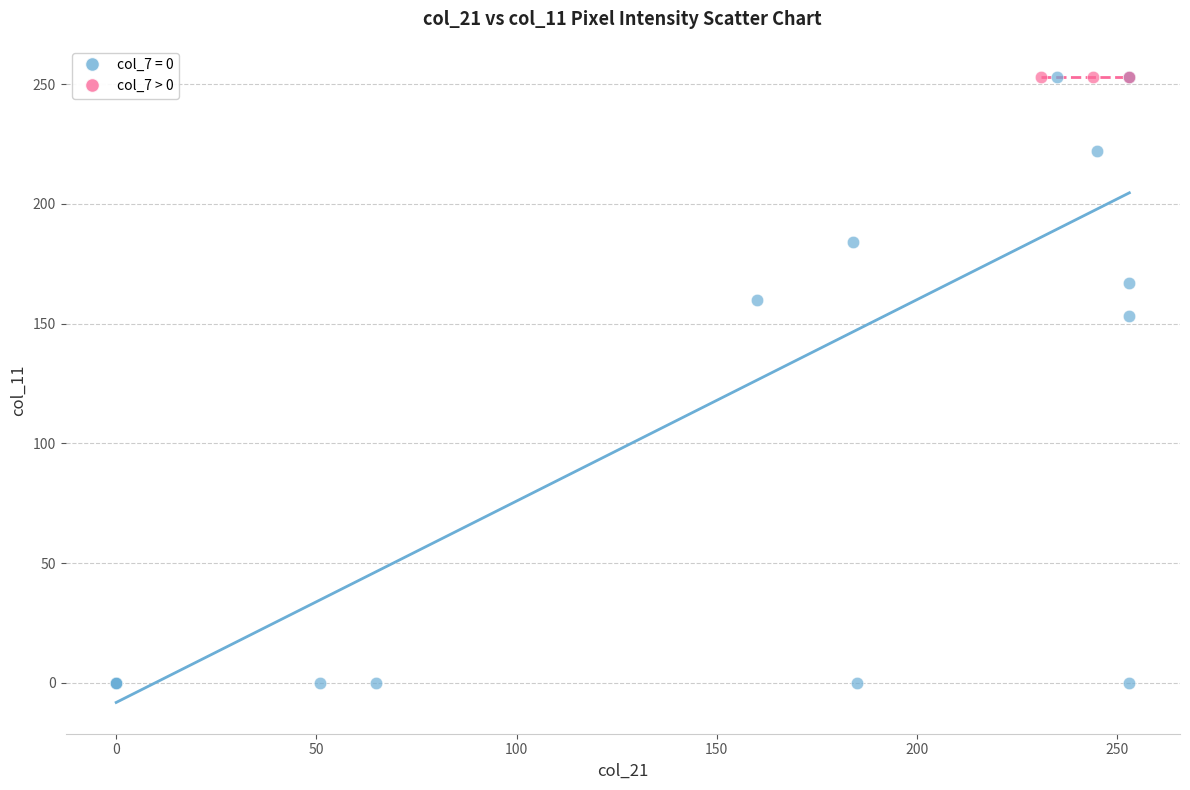

Which series reaches the minimum Y coordinate?

col_7 = 0